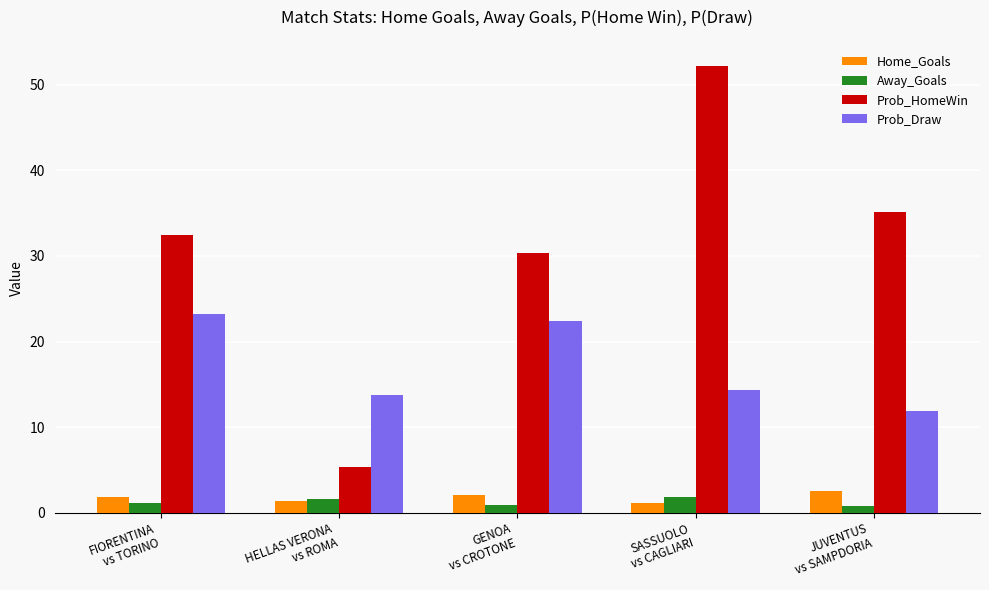

At which category is the sum across all series the highest?

SASSUOLO
vs CAGLIARI